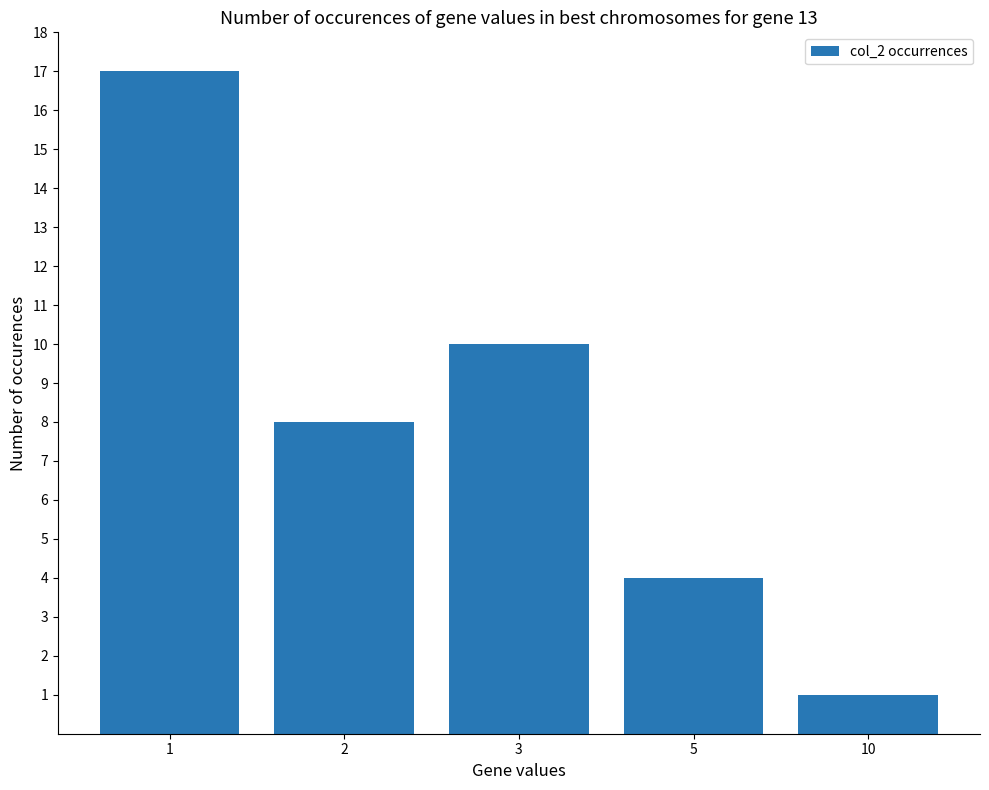

What is the greatest value displayed?

17